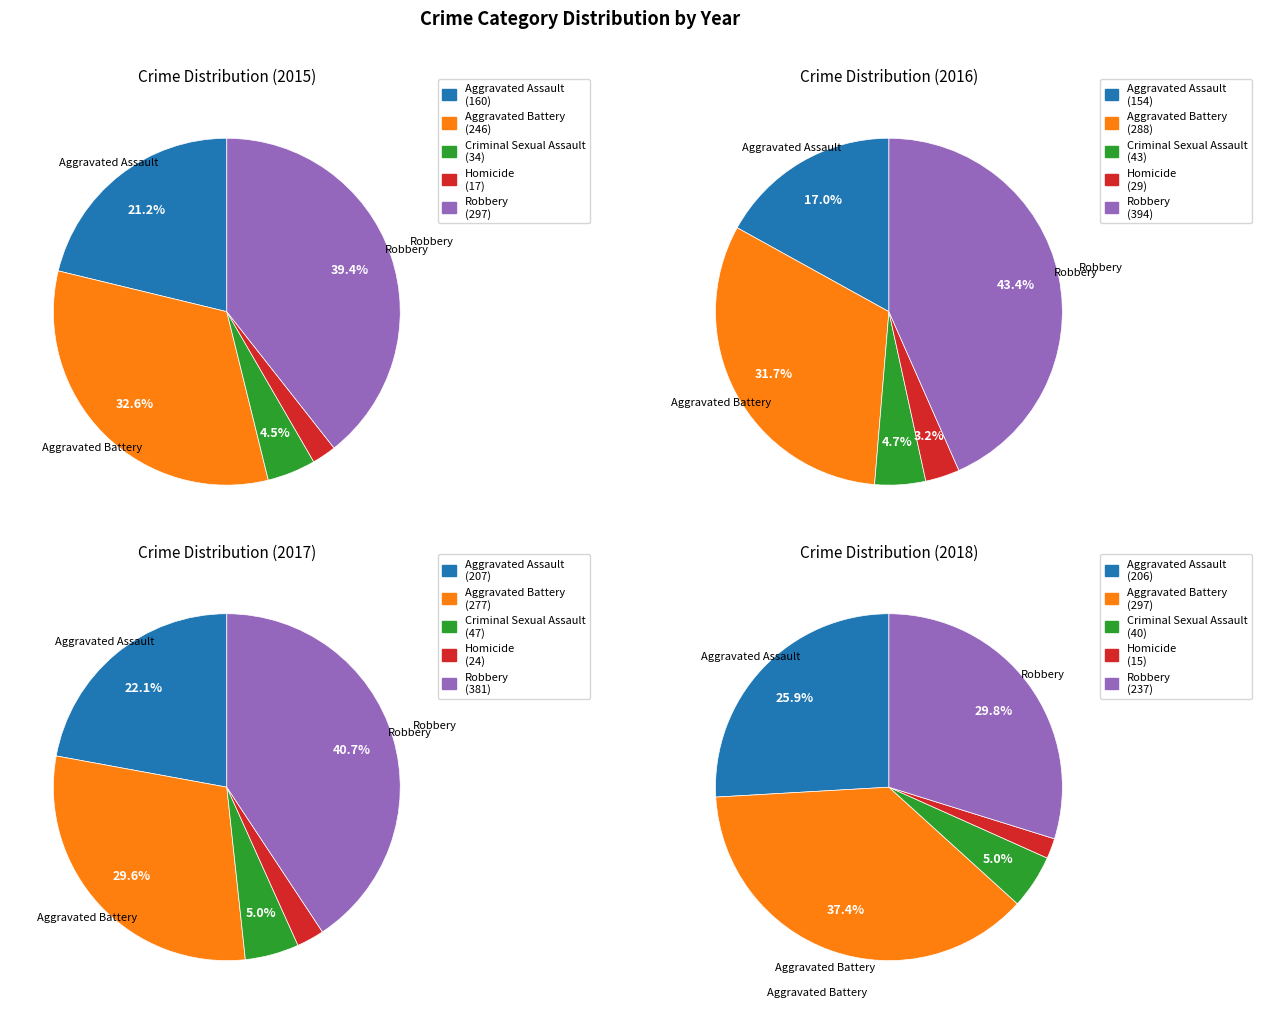

To the nearest percent, what percentage of the pie is Aggravated Battery?

30%